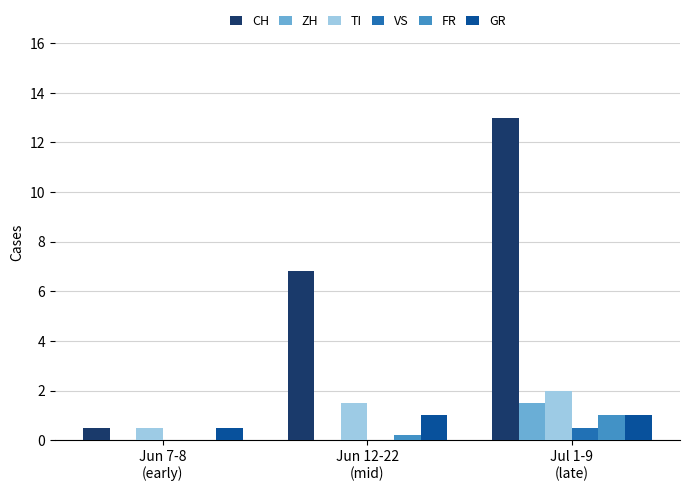

Which series has the largest total across all categories?

CH